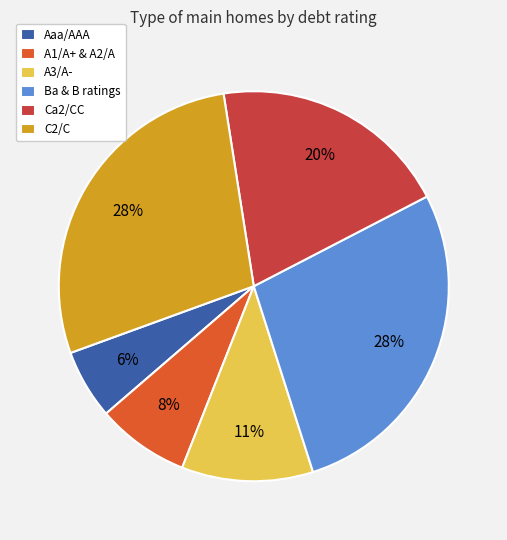

Combined, do Ca2/CC and Aaa/AAA account for over 50%?

No